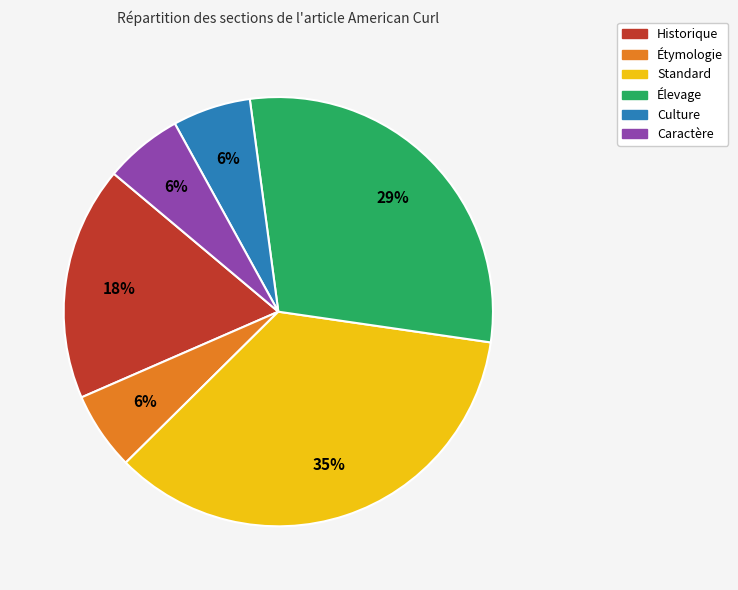

How many slices are in this pie chart?

6